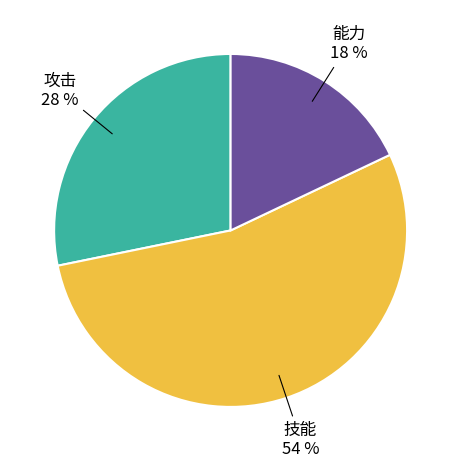

To the nearest percent, what is the difference between the largest and smallest slice percentages?

36%